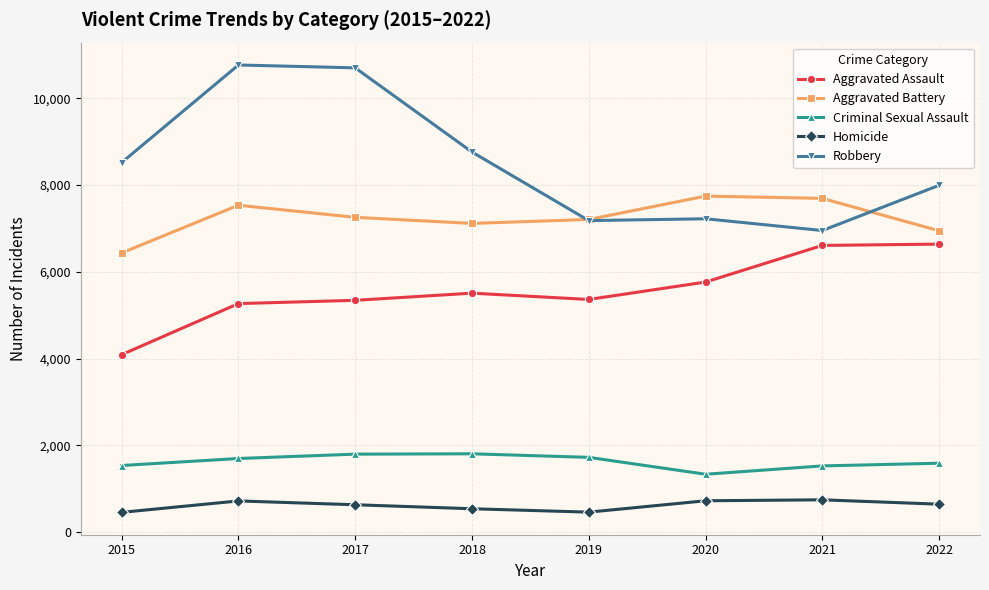

What is the total value across all series at 2021?

23521